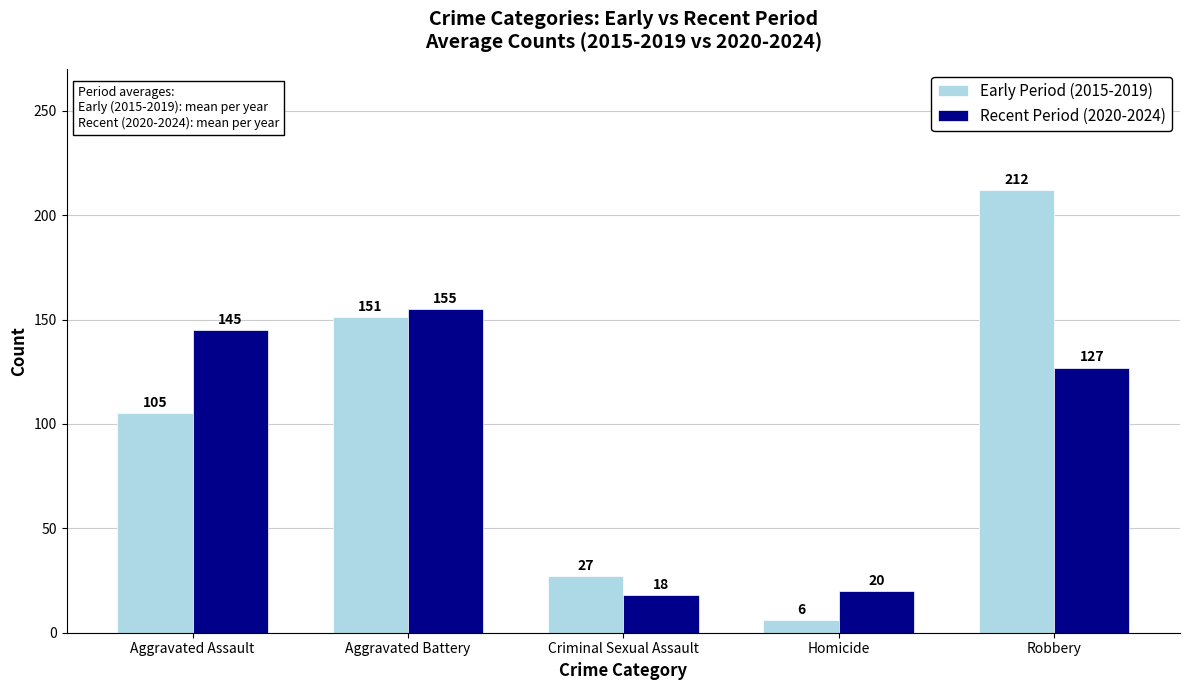

What is the sum of all Recent Period (2020-2024) values?

465